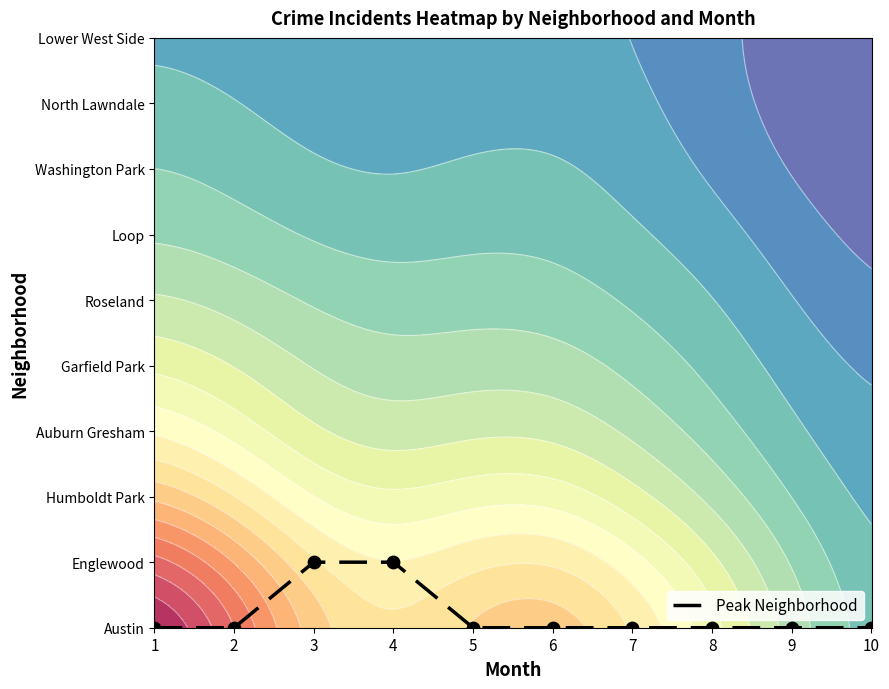

True or false: the data shows 0 at 10.

True